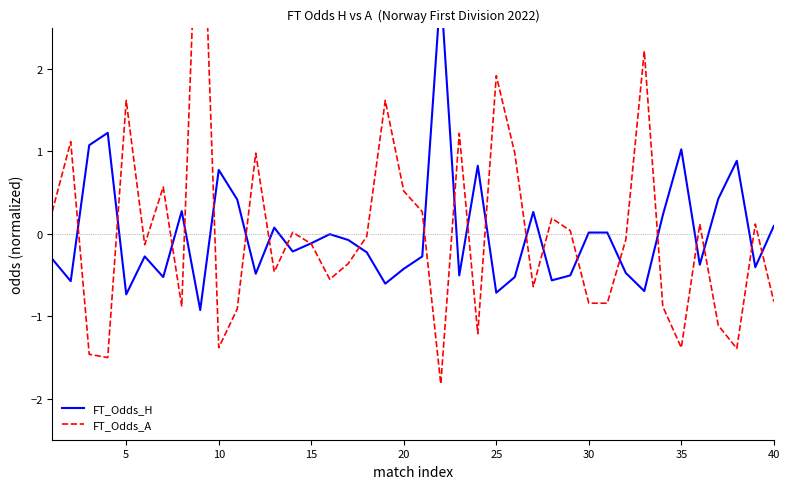

How many data points in FT_Odds_A are less than 0?

22